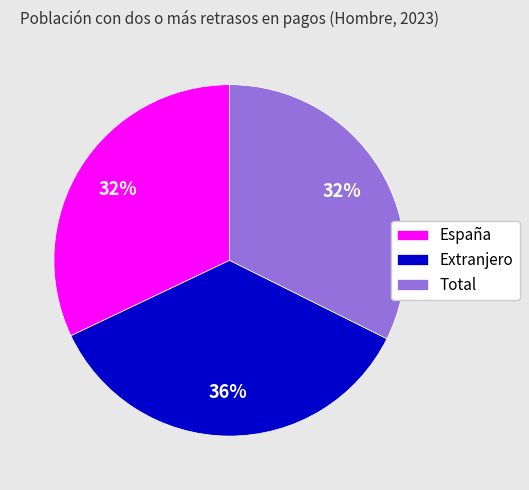

To the nearest percent, what is the difference between the largest and smallest slice percentages?

4%